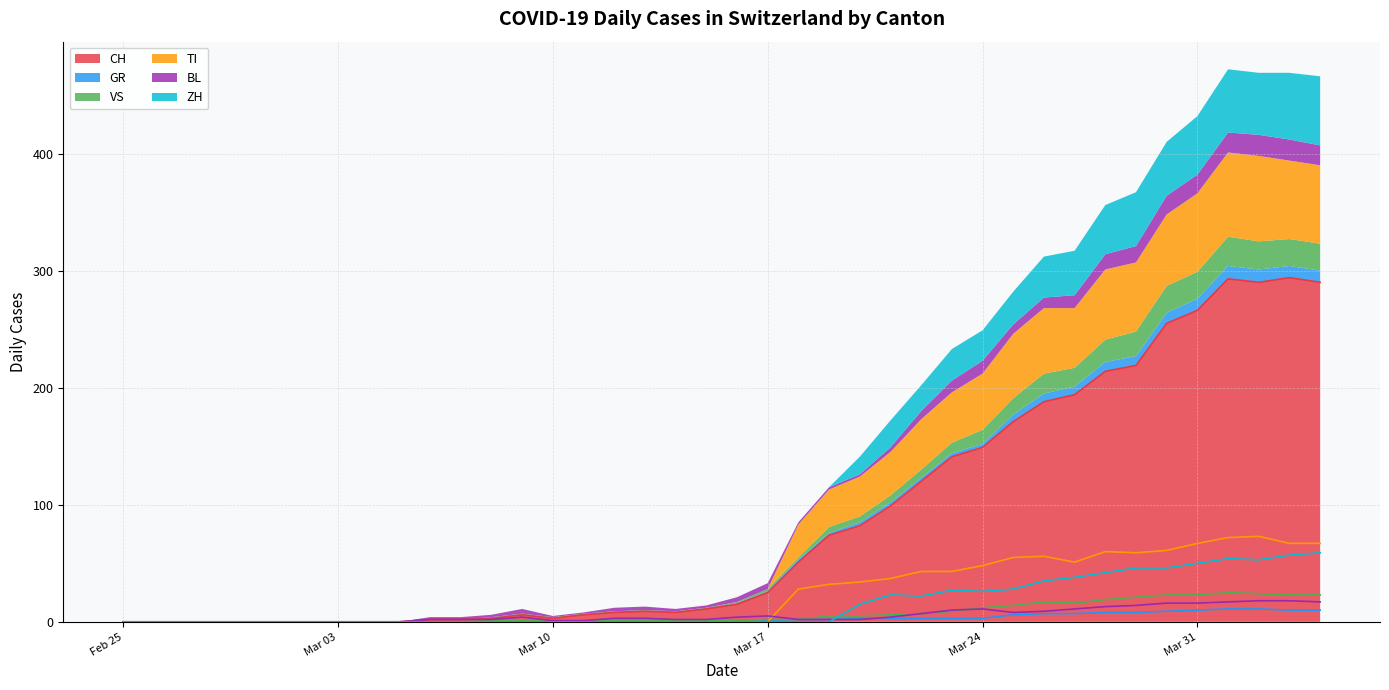

After their last crossing, which series has the higher values: ZH or VS?

ZH